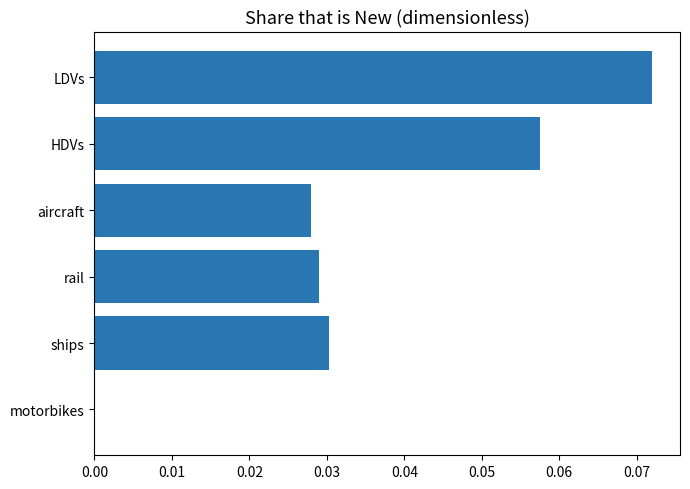

Between LDVs and HDVs, which is larger?

LDVs